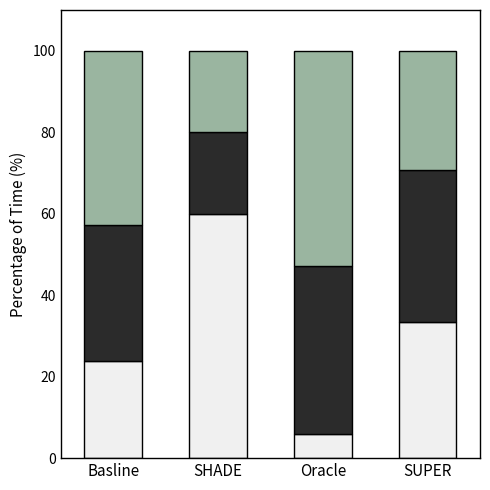

What is the total value across all series at SUPER?

100.0